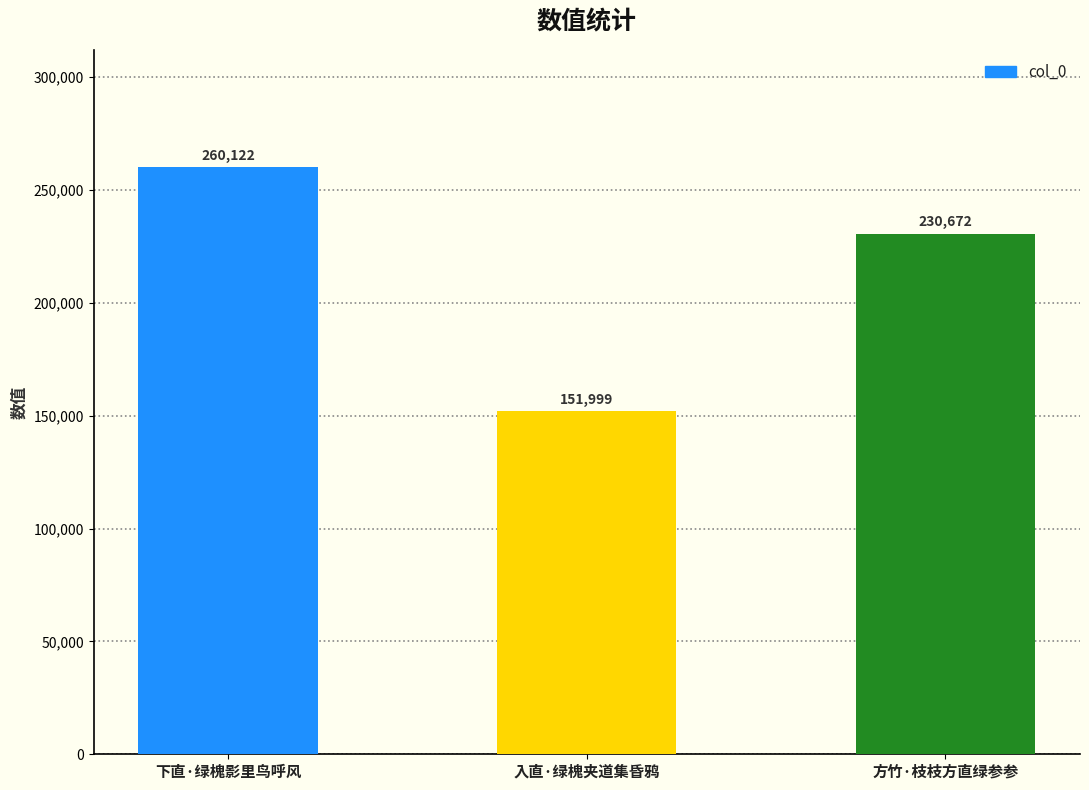

List the labels in order of value, largest first.

下直·绿槐影里鸟呼风, 方竹·枝枝方直绿参参, 入直·绿槐夹道集昏鸦